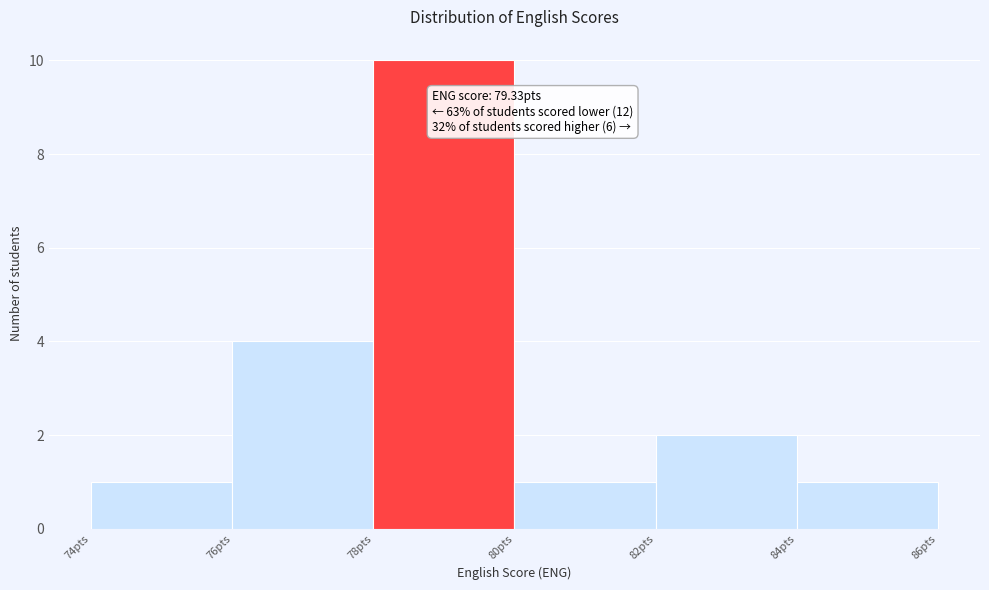

Which range on the x-axis has the tallest bar?

78 to 80